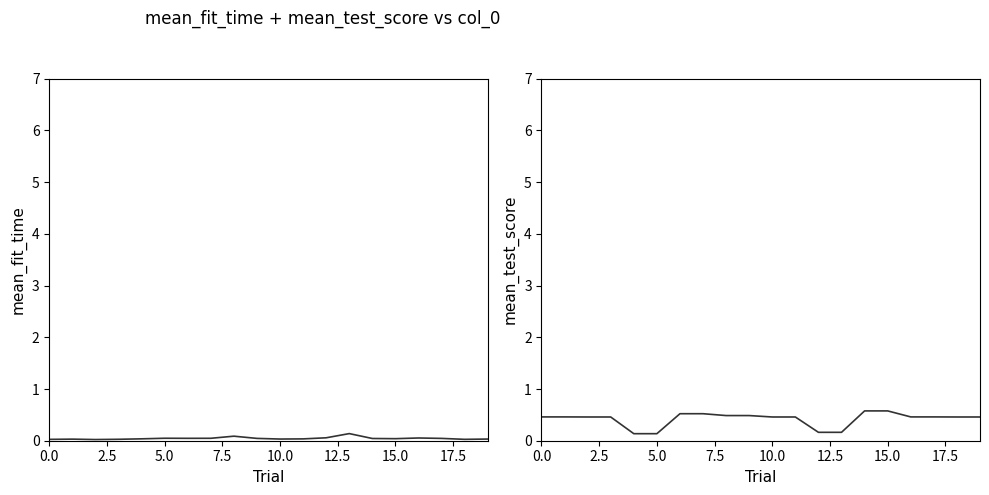

Which has a higher value, 17 or 12?

12